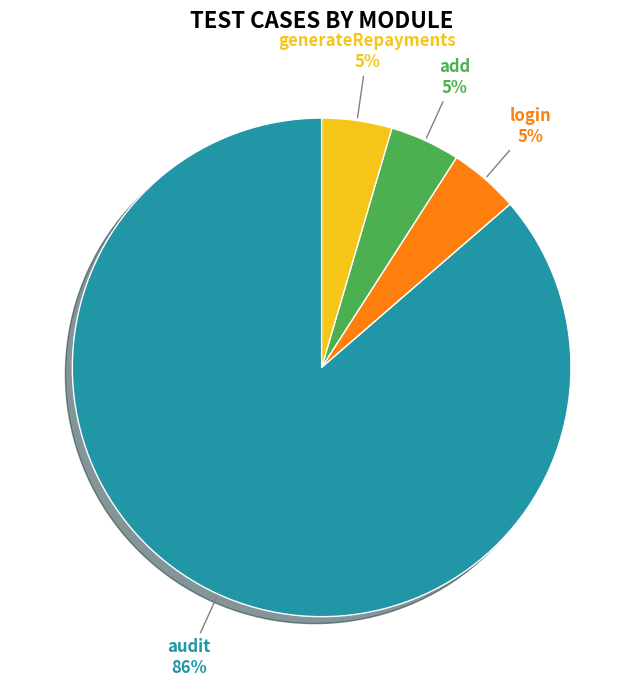

To the nearest percent, what is the average slice percentage?

25%